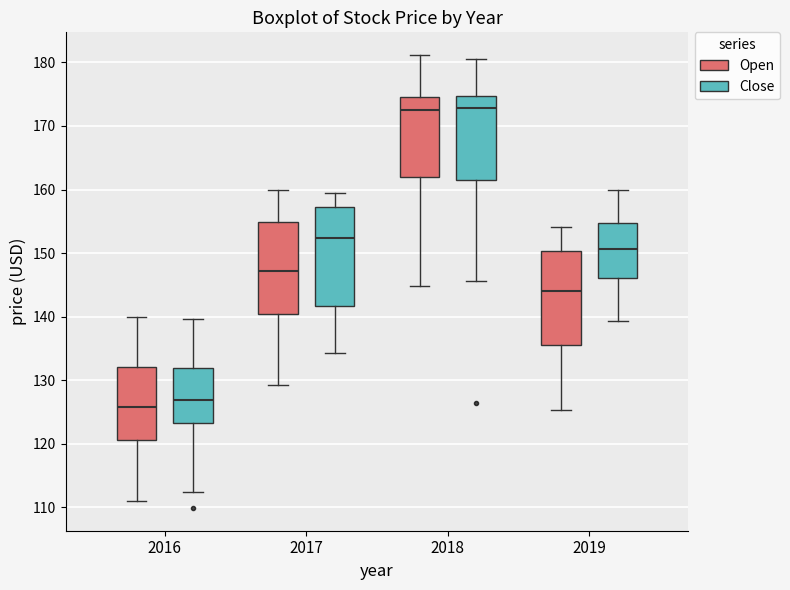

Reading left to right, read every box against the y-axis: the position of its median line, the range the box covers, and the ends of its whiskers. The values are not printed on the chart, so give them approximately, as read against the axis.

2016 (Open): median 126, box 121 to 132, whiskers 111 to 140
2016 (Close): median 127, box 123 to 132, whiskers 112 to 140
2017 (Open): median 147, box 140 to 155, whiskers 129 to 160
2017 (Close): median 152, box 142 to 157, whiskers 134 to 160
2018 (Open): median 173, box 162 to 175, whiskers 145 to 181
2018 (Close): median 173, box 161 to 175, whiskers 146 to 181
2019 (Open): median 144, box 136 to 150, whiskers 125 to 154
2019 (Close): median 151, box 146 to 155, whiskers 139 to 160